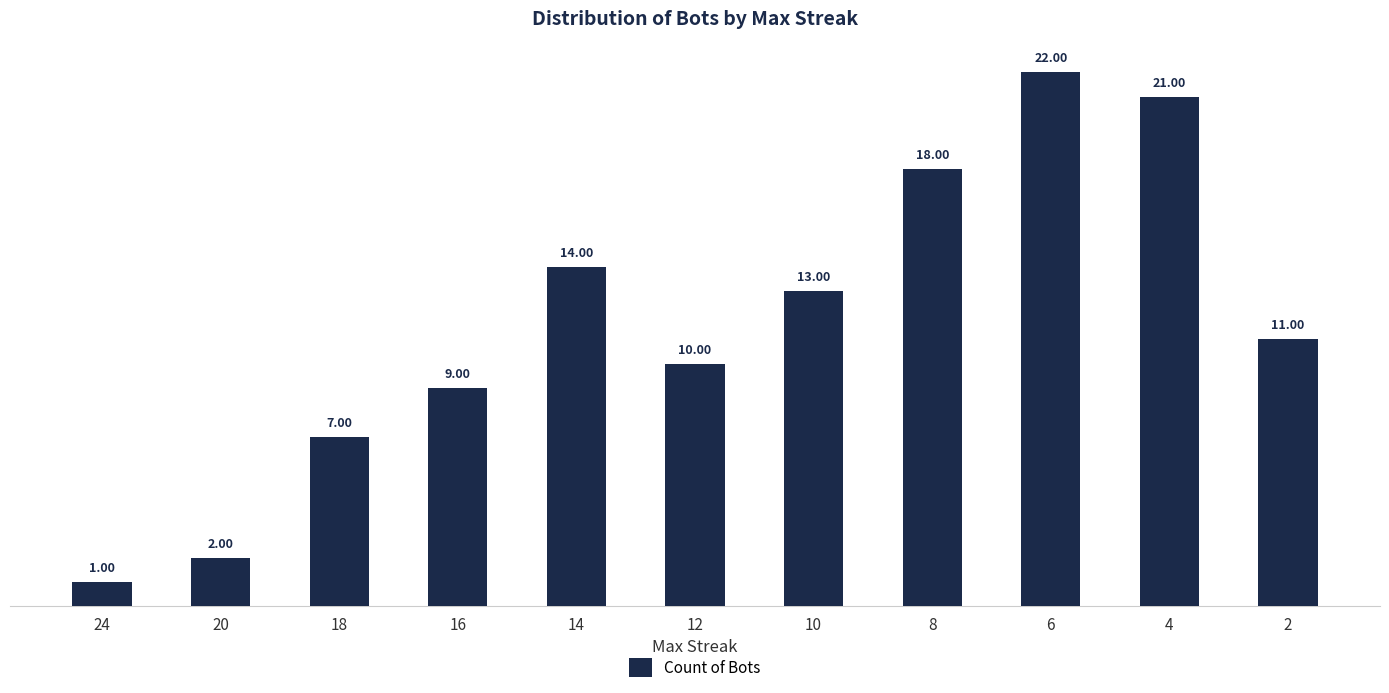

At which label is the value closest to 11?

2